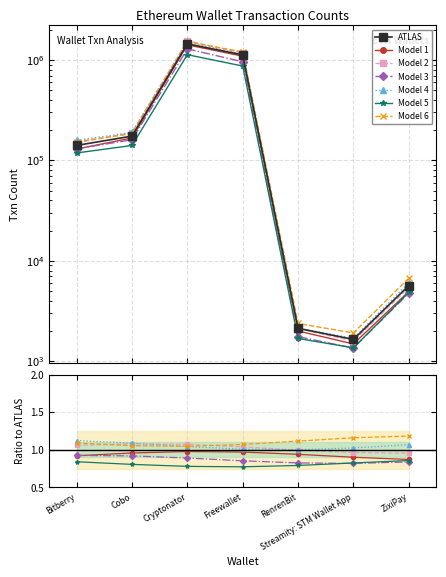

Reading right to left, extract all data points from this chart.

5671	1648	2127	1123355	1447221	174573	140899